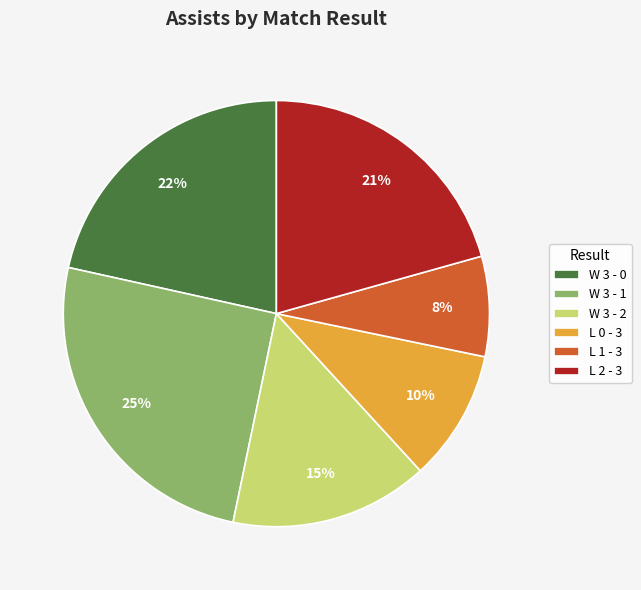

How many segments does this pie chart have?

6